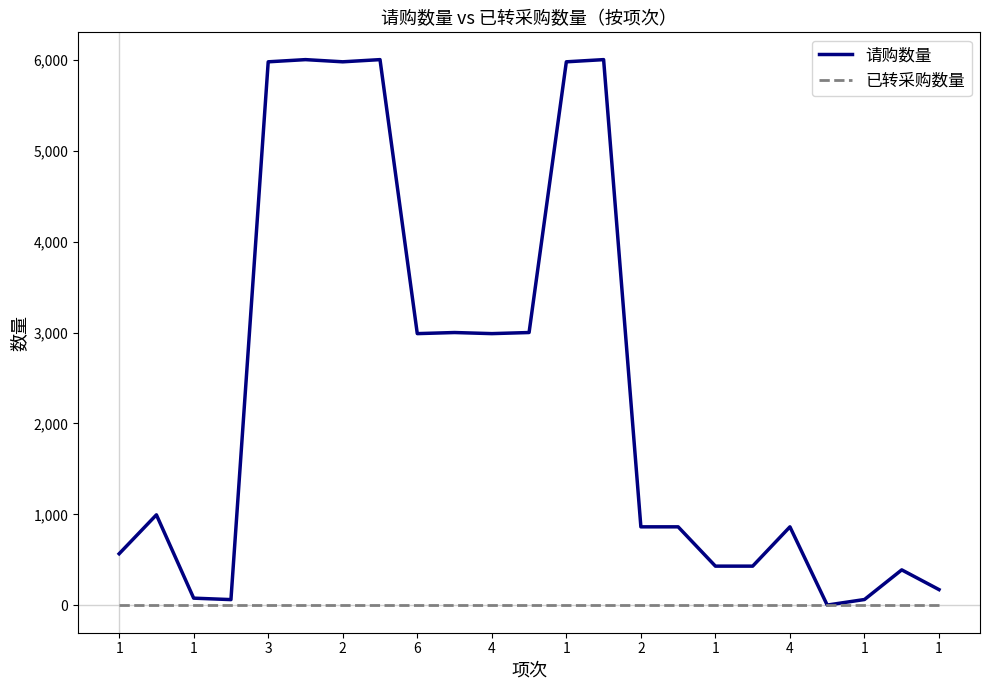

What is the maximum value shown in the chart?

6000